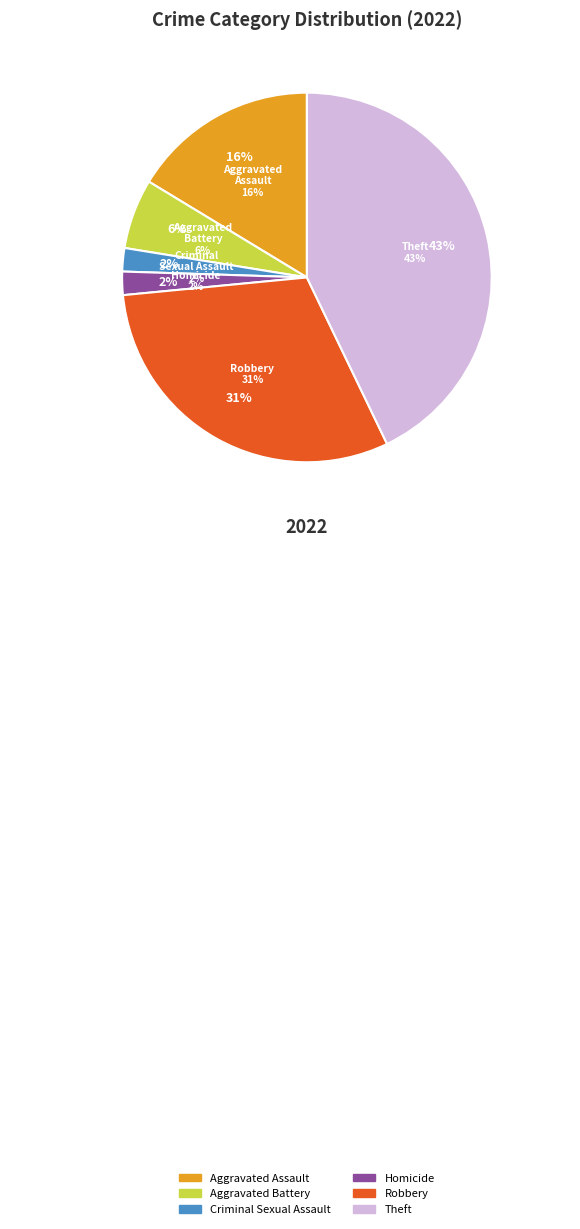

Is it true that Aggravated Battery is 6% of the pie?

True